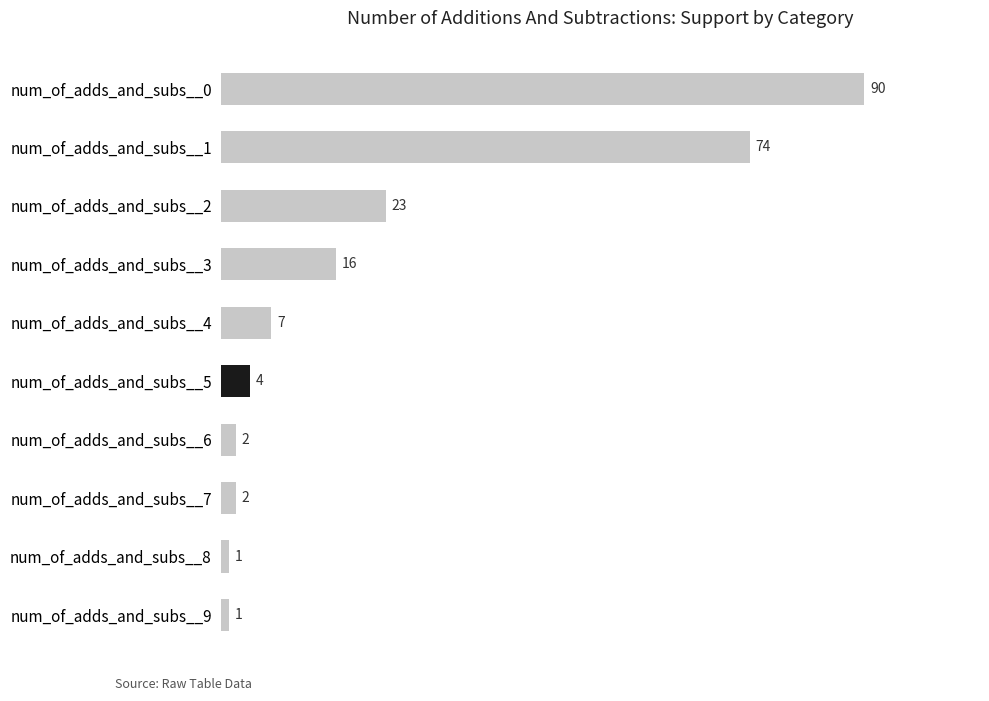

What is the difference between the maximum and minimum values?

89